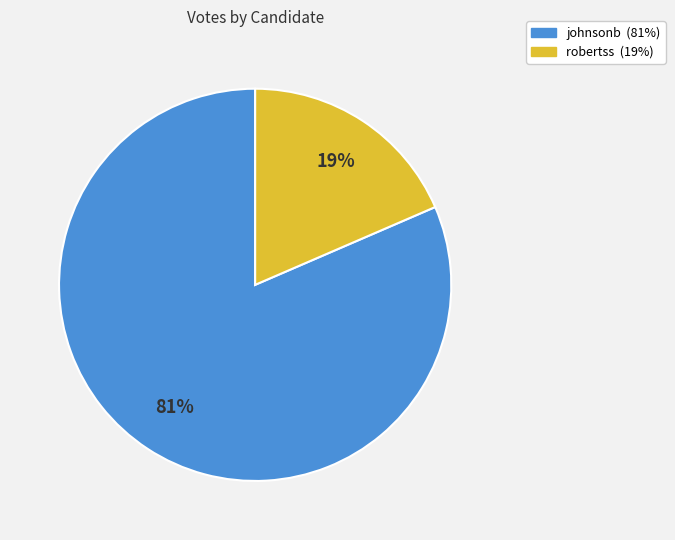

Count the number of slices in the pie.

2